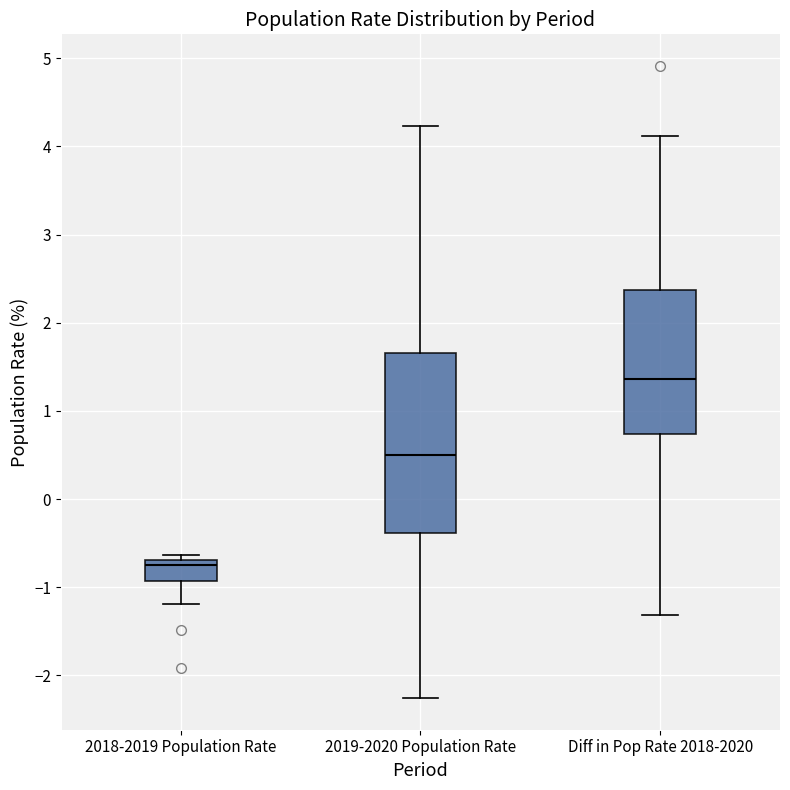

Reading left to right, transcribe this box plot: for each box, give where its median line is, the range the box spans, and where its two whiskers end, as read against the y-axis. The values are not printed on the chart, so give them approximately, as read against the axis.

2018-2019 Population Rate: median -0.7 (just below the box's upper edge), box -0.9 to -0.7, whiskers -1.2 to -0.6
2019-2020 Population Rate: median 0.5, box -0.4 to 1.7, whiskers -2.3 to 4.2
Diff in Pop Rate 2018-2020: median 1.4, box 0.7 to 2.4, whiskers -1.3 to 4.1